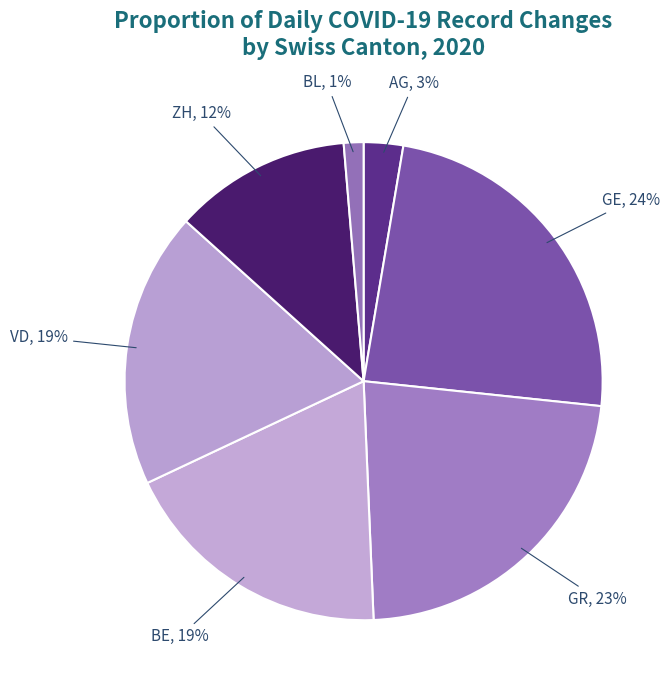

Which slice is the smallest?

BL